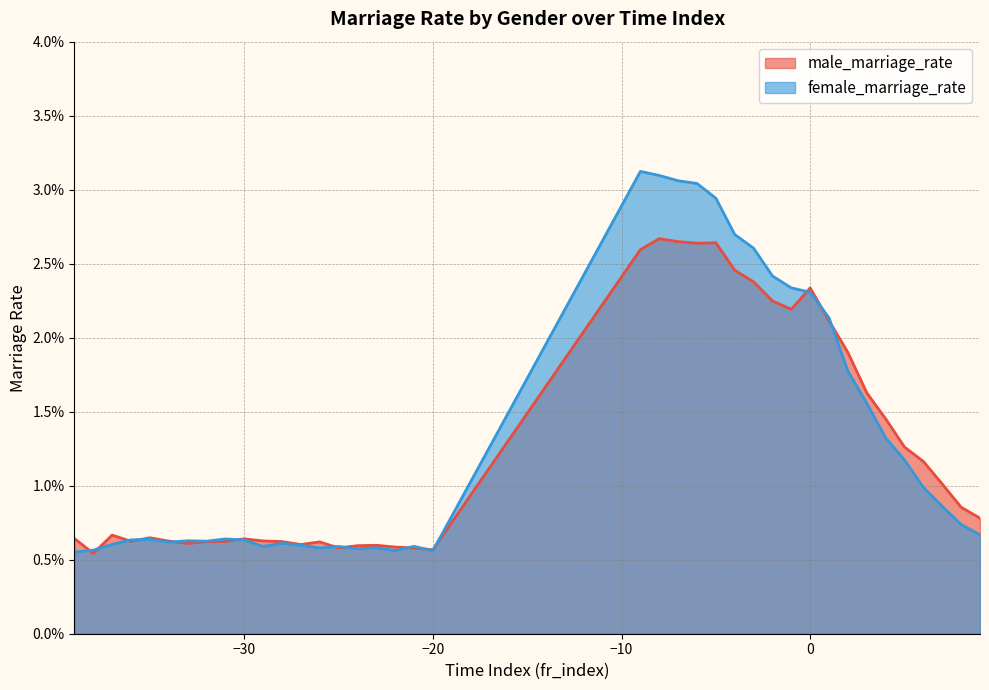

At how many categories does at least one series exceed 0?

39